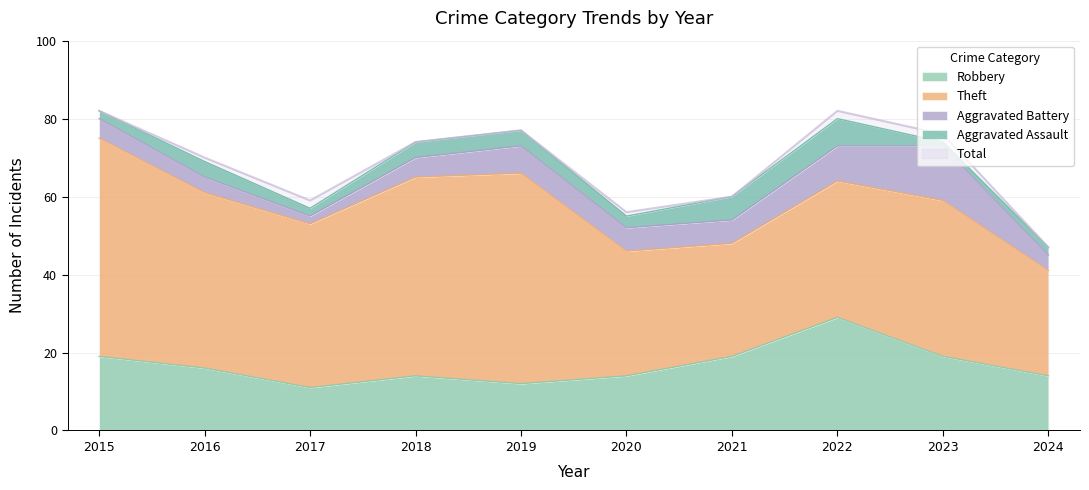

Which label corresponds to the largest value in the chart?

2015